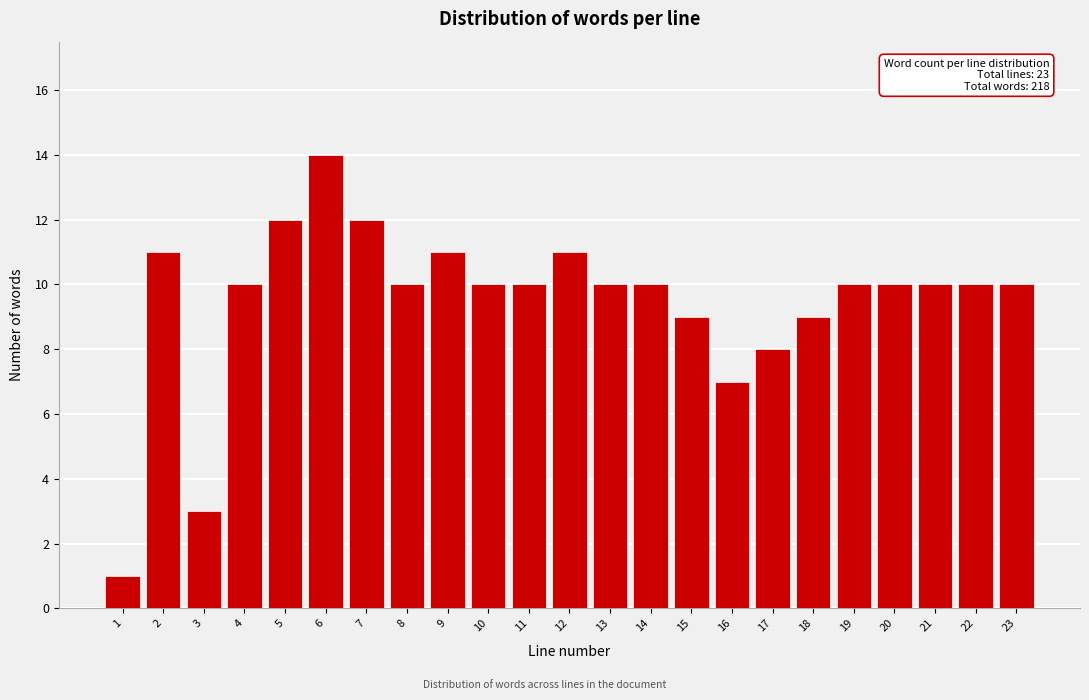

Reading left to right, transcribe all the data shown in this chart.

1=1	2=11	3=3	4=10	5=12	6=14	7=12	8=10	9=11	10=10	11=10	12=11	13=10	14=10	15=9	16=7	17=8	18=9	19=10	20=10	21=10	22=10	23=10